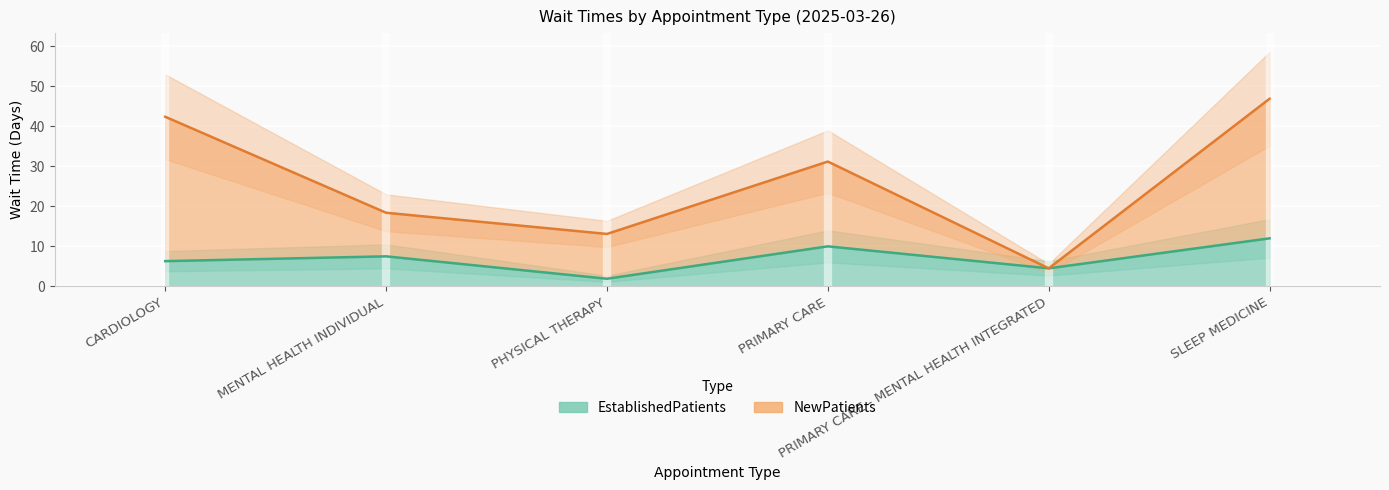

True or false: EstablishedPatients and NewPatients cross at least once.

False